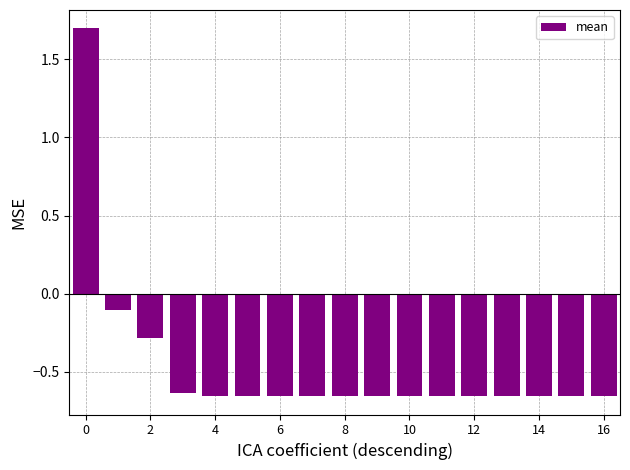

What is the greatest value displayed?

1.7